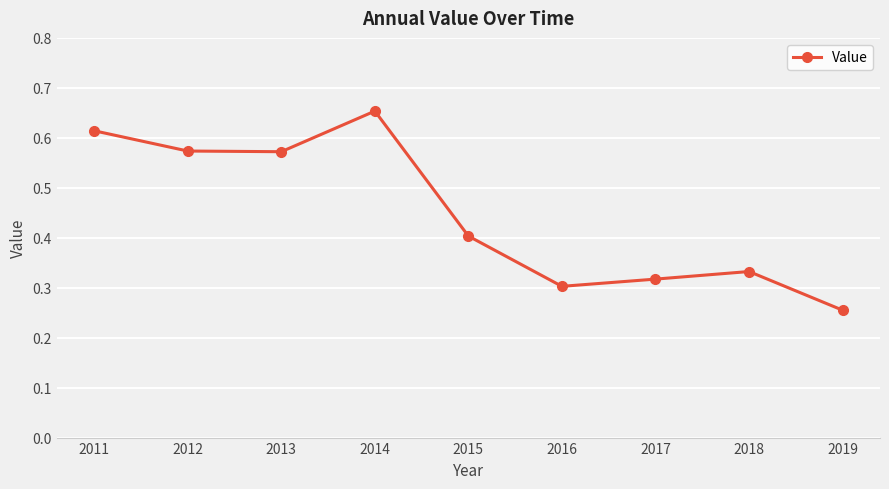

At which category does the chart reach its peak across all series?

2014